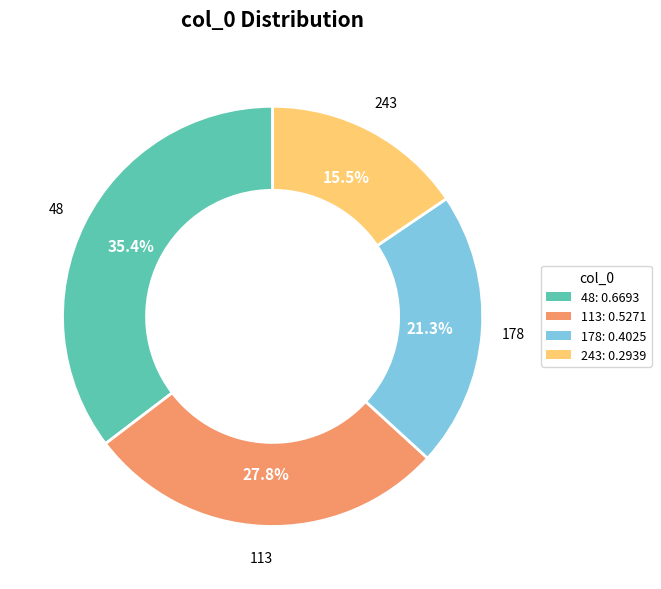

Between 113: 0.5271 and 48: 0.6693, which is larger?

48: 0.6693